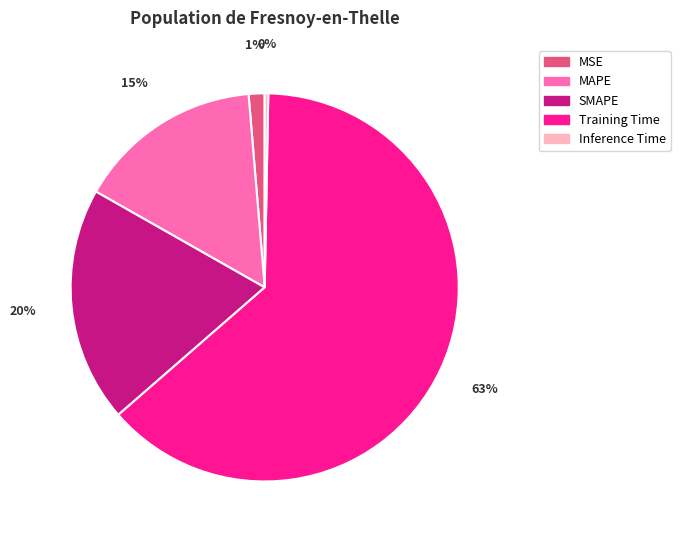

Which category accounts for the majority?

Training Time